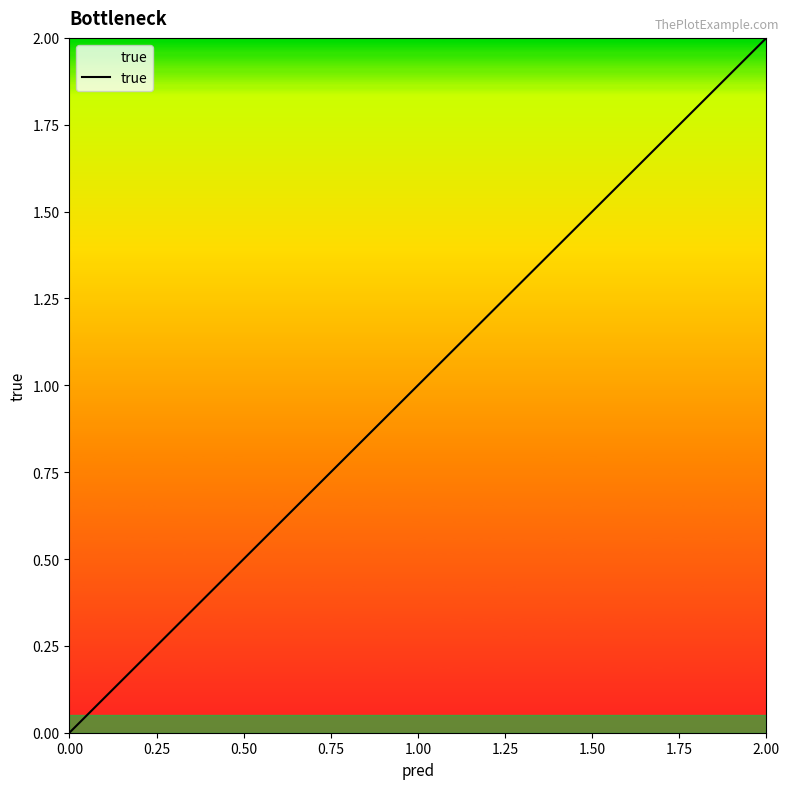

True or false: the data shows 3 at 2.00.

False